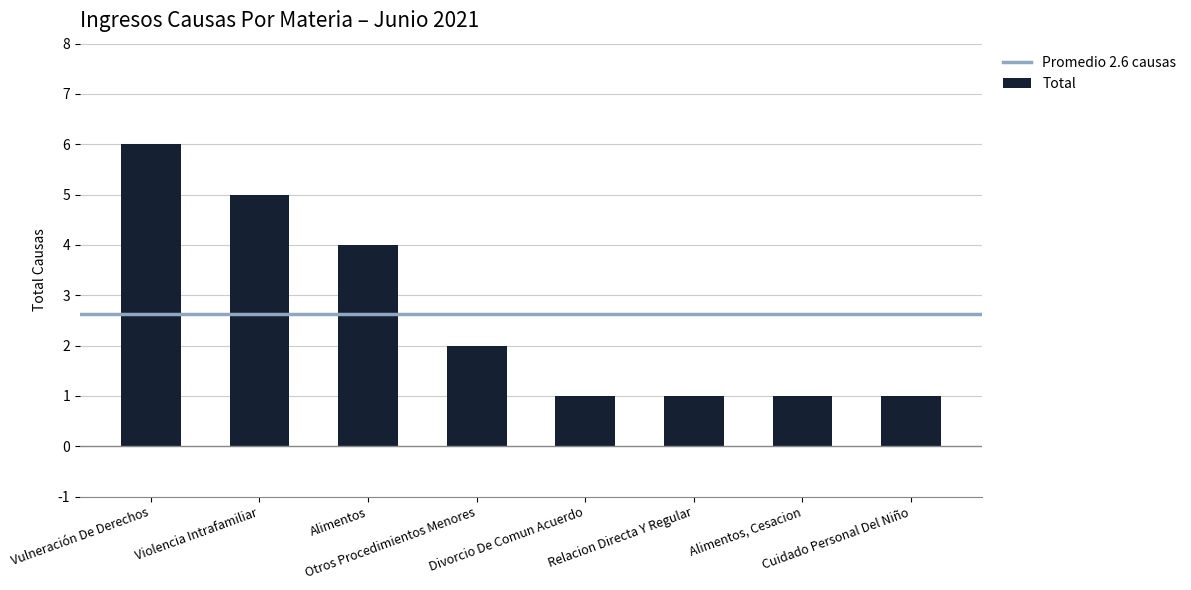

What is the maximum value shown in the chart?

6